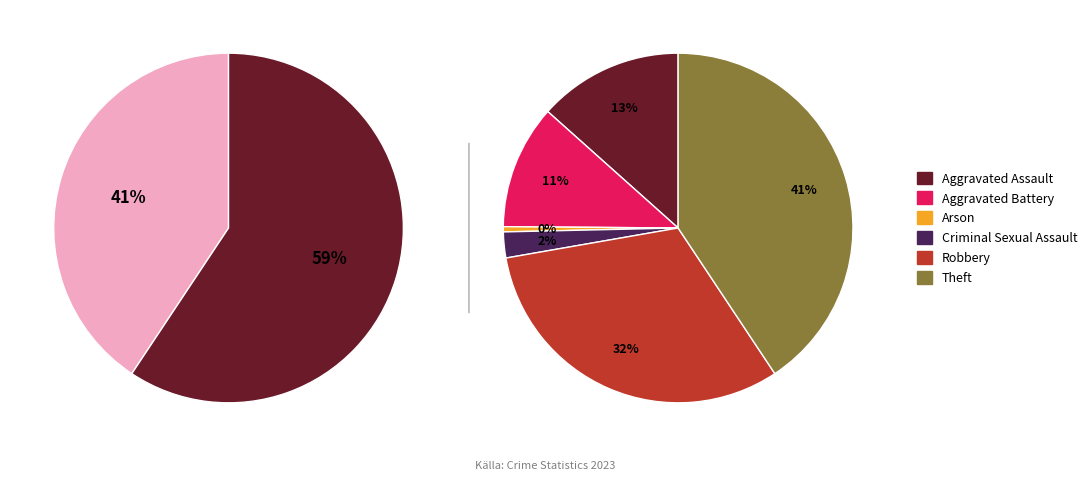

What is the largest slice in the pie chart?

Theft